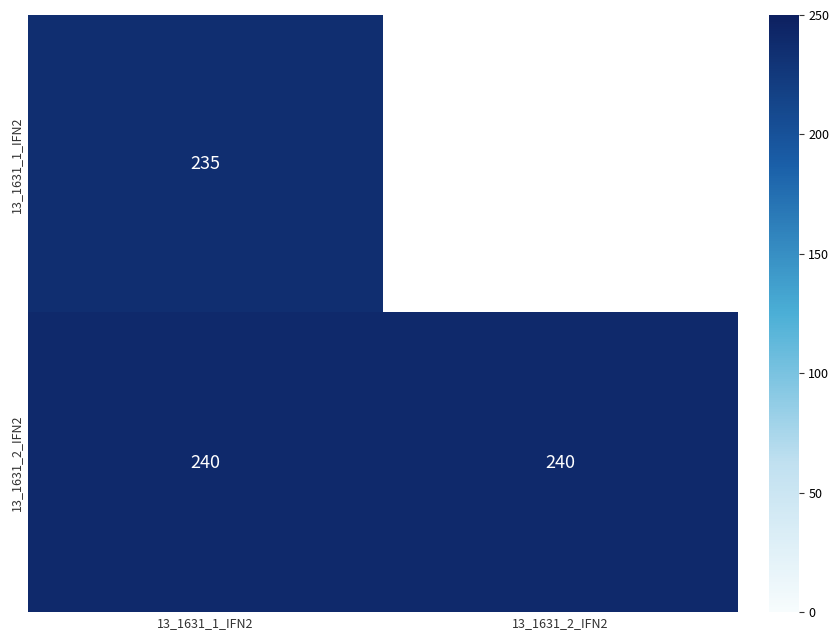

What is the spread (max minus min) of values at 13_1631_1_IFN2?

5